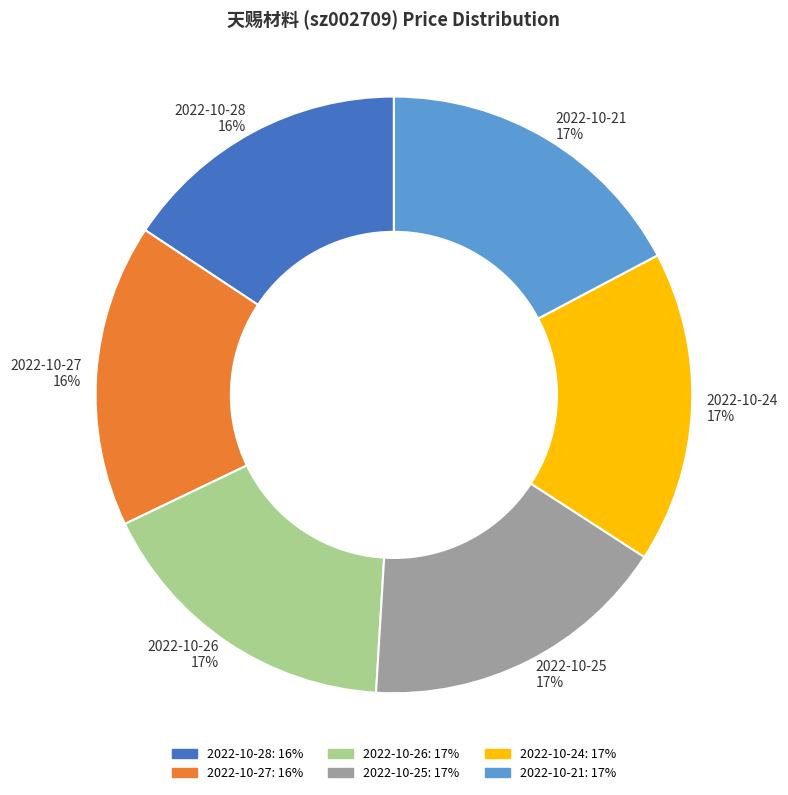

Does any single category account for the majority?

No